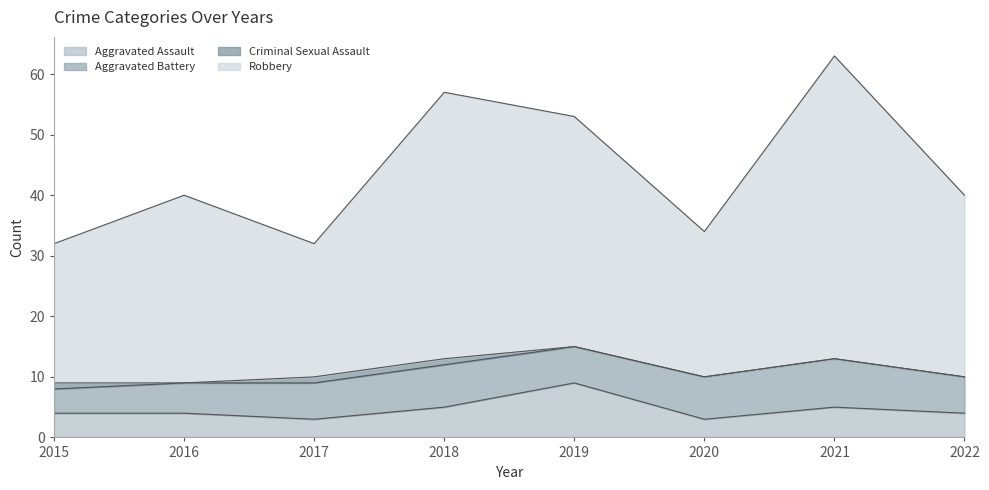

What are all the series names shown in the legend?

Aggravated Assault, Aggravated Battery, Criminal Sexual Assault, Robbery